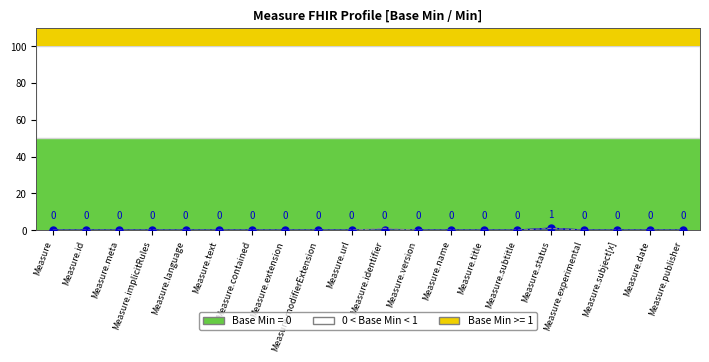

Which has a higher value, Measure.title or Measure.experimental?

Measure.title